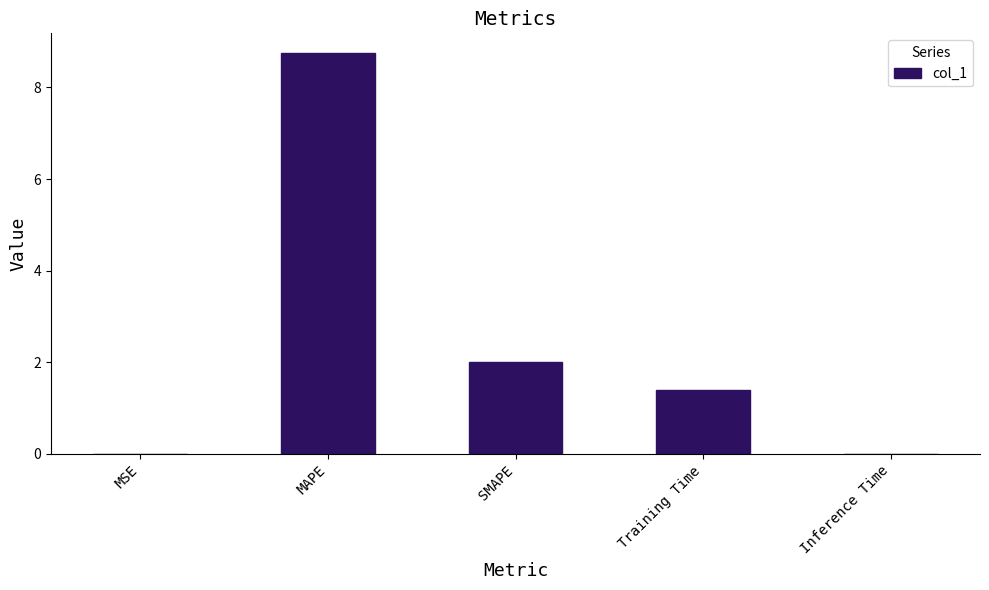

At which category does the chart reach its peak across all series?

MAPE